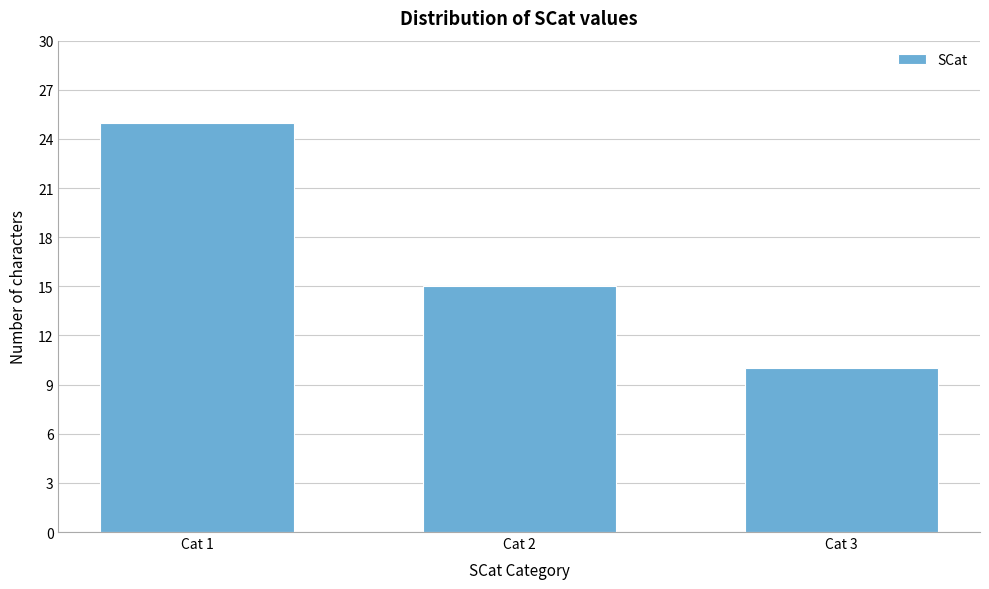

Reading left to right, what are all the values shown in this chart?

Cat 1=25	Cat 2=15	Cat 3=10